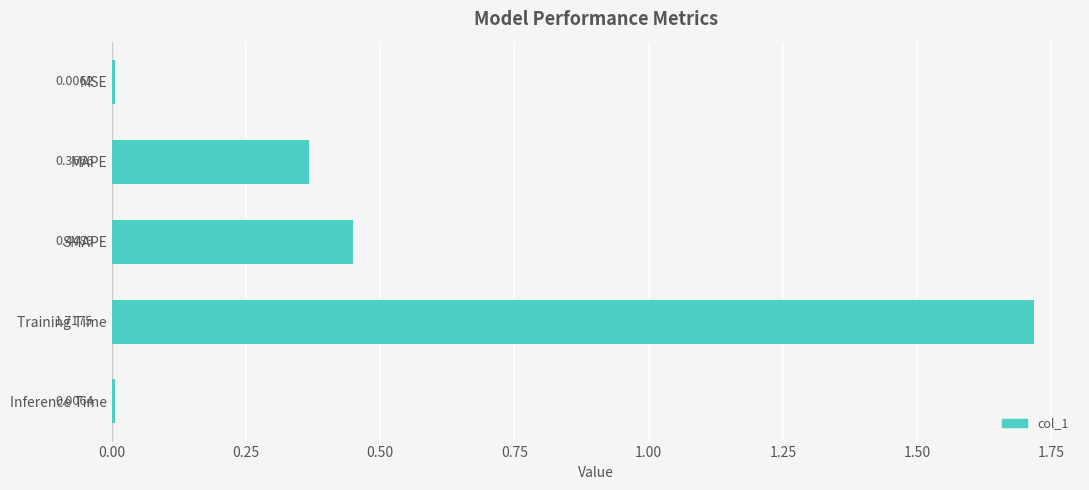

Which category has the highest value across all series?

Training Time